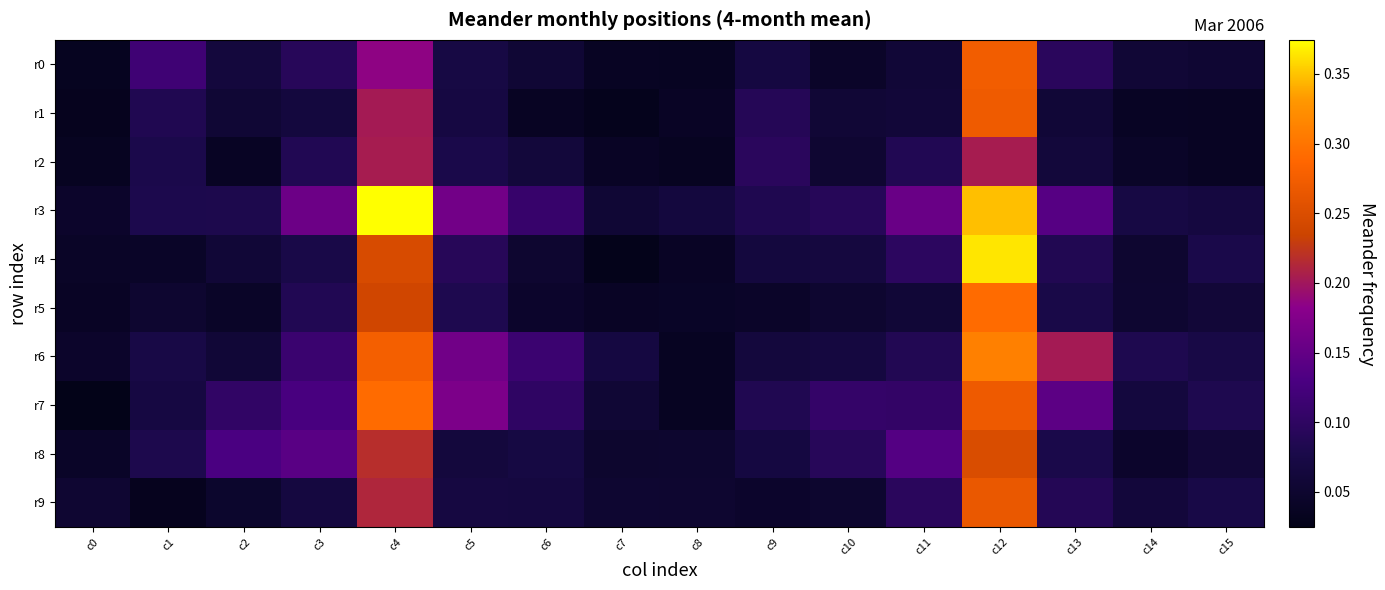

How many series are shown in this chart?

10